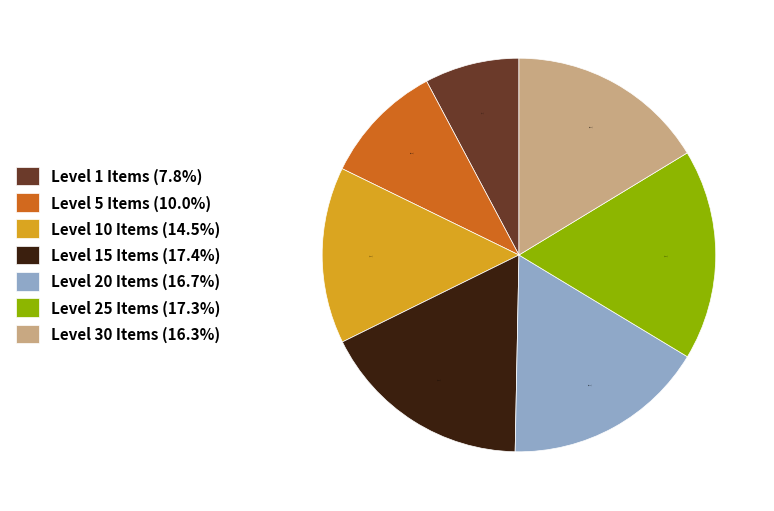

What is the total percentage of Level 30 Items (16.3%) and Level 10 Items (14.5%)?

30.8%